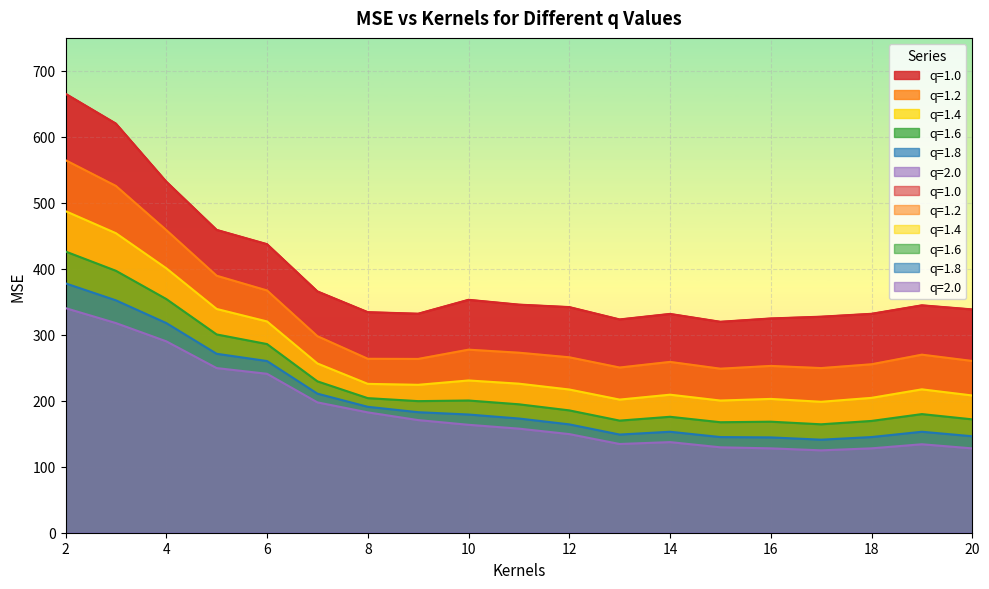

How many interior local peaks does the q=1.8 series have?

2